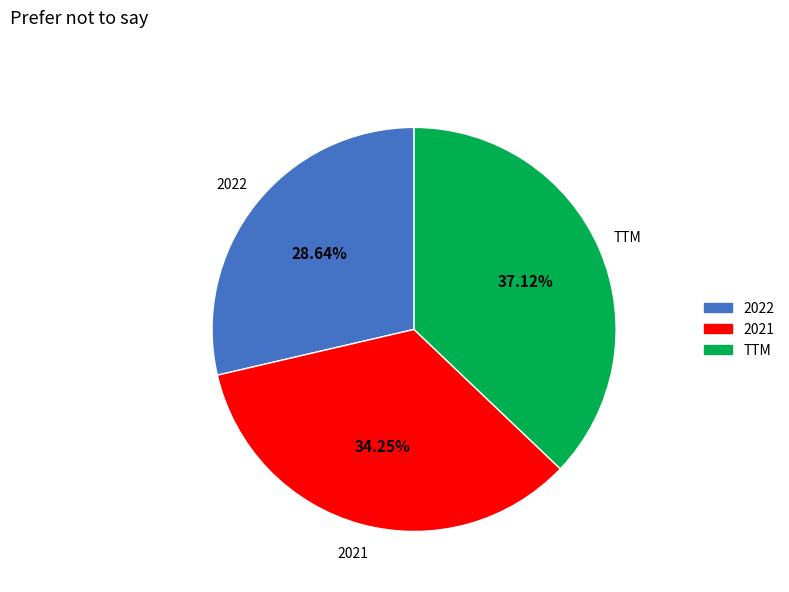

To the nearest percent, what is the difference between the largest and smallest slice percentages?

8%